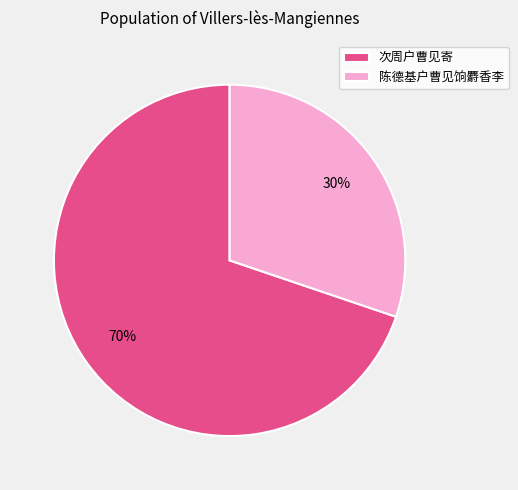

Count the number of slices in the pie.

2